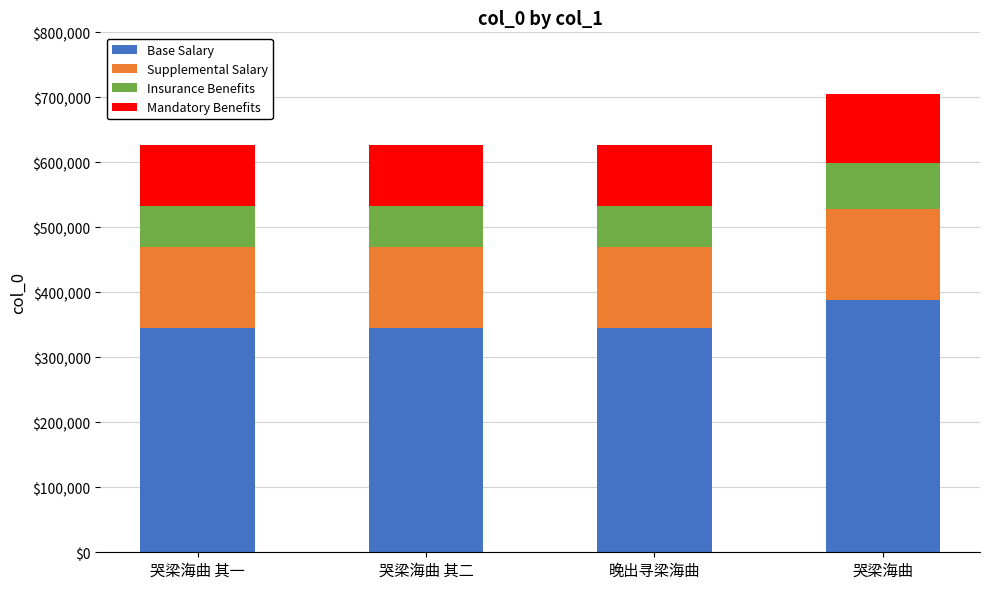

What is the maximum value for Base Salary?

387568.5